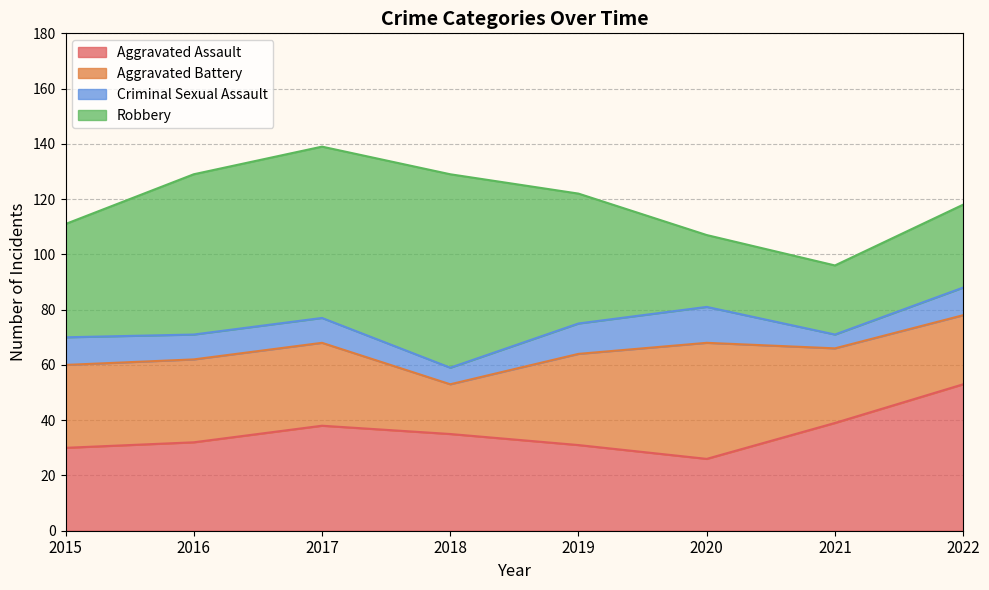

Reading right to left, list all the values displayed in this chart.

Aggravated Assault: 53	39	26	31	35	38	32	30
Aggravated Battery: 25	27	42	33	18	30	30	30
Criminal Sexual Assault: 10	5	13	11	6	9	9	10
Robbery: 30	25	26	47	70	62	58	41